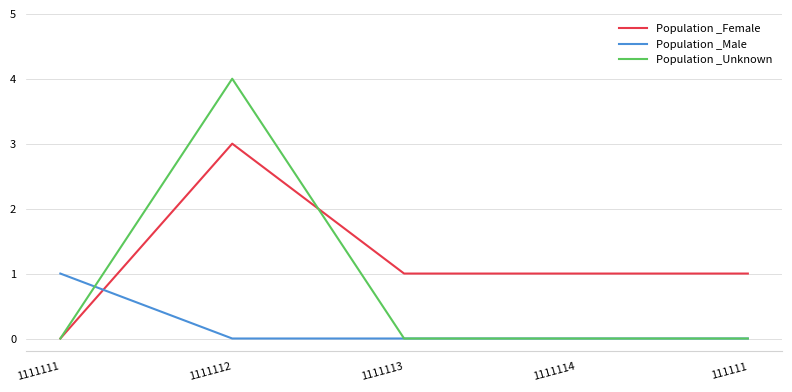

Between which two adjacent categories do Population _Female and Population _Male first intersect?

1111111 and 1111112